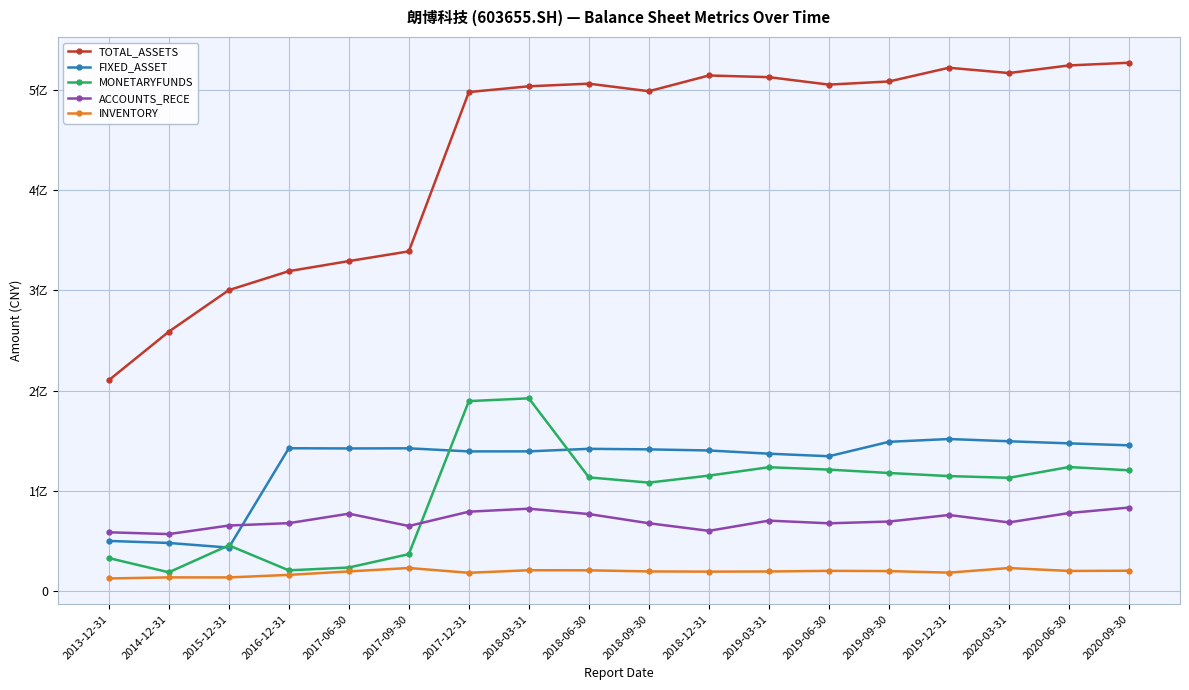

Rank the series by their maximum value, from highest to lowest.

TOTAL_ASSETS, MONETARYFUNDS, FIXED_ASSET, ACCOUNTS_RECE, INVENTORY